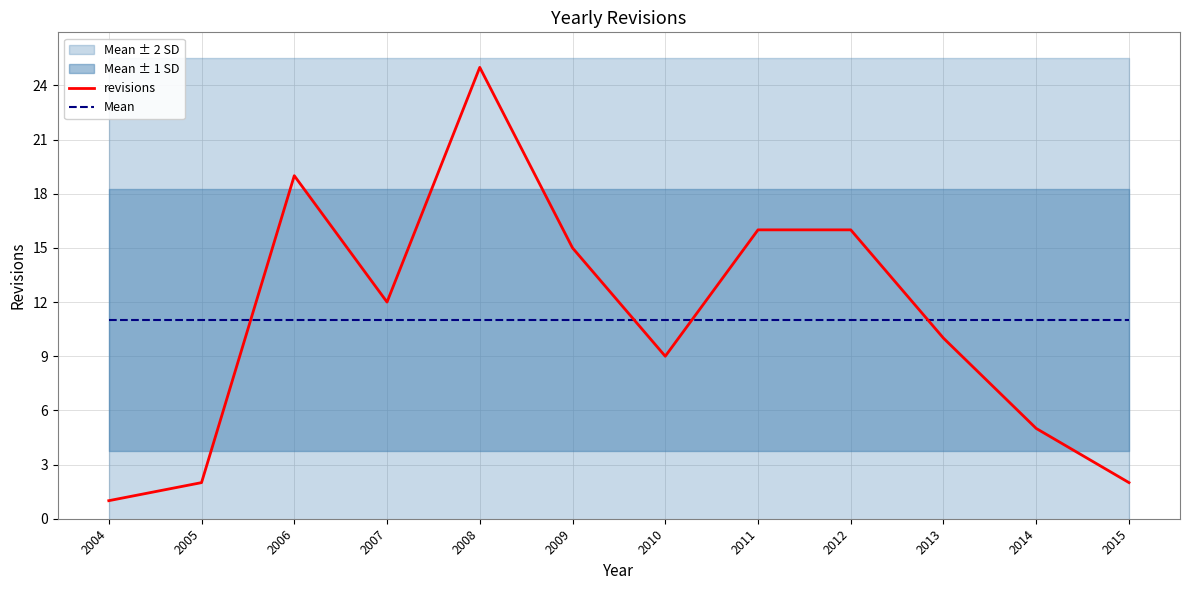

Is it true that revisions equals 7 at 2011?

False